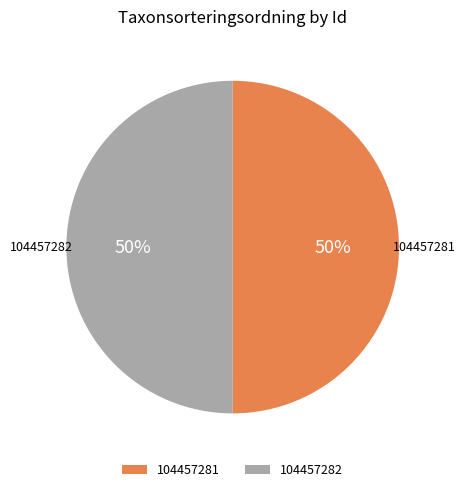

To the nearest percent, what percentage of the pie is 104457281?

50%